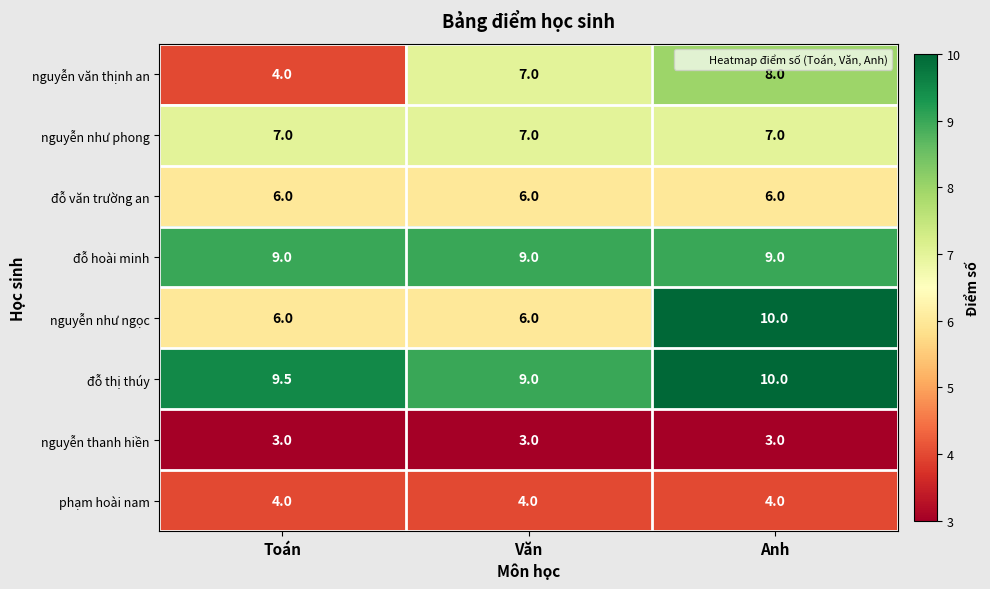

List the labels in order of nguyễn văn thịnh an value, smallest first.

Toán, Văn, Anh